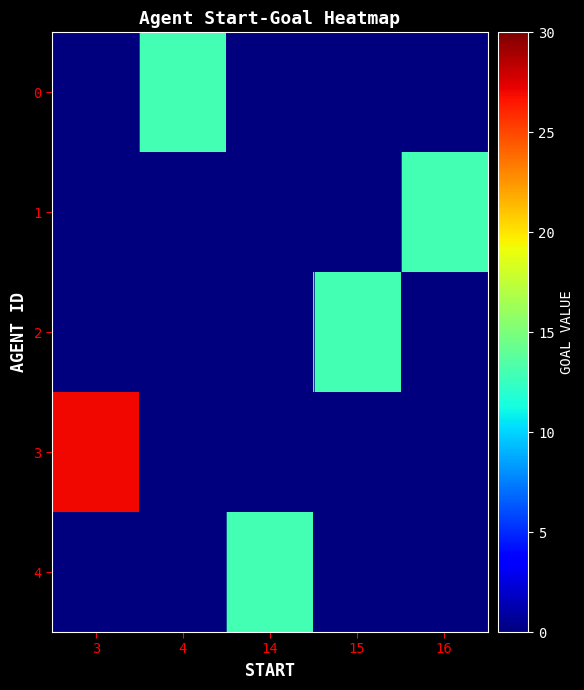

What is the total value across all series at 16?

13